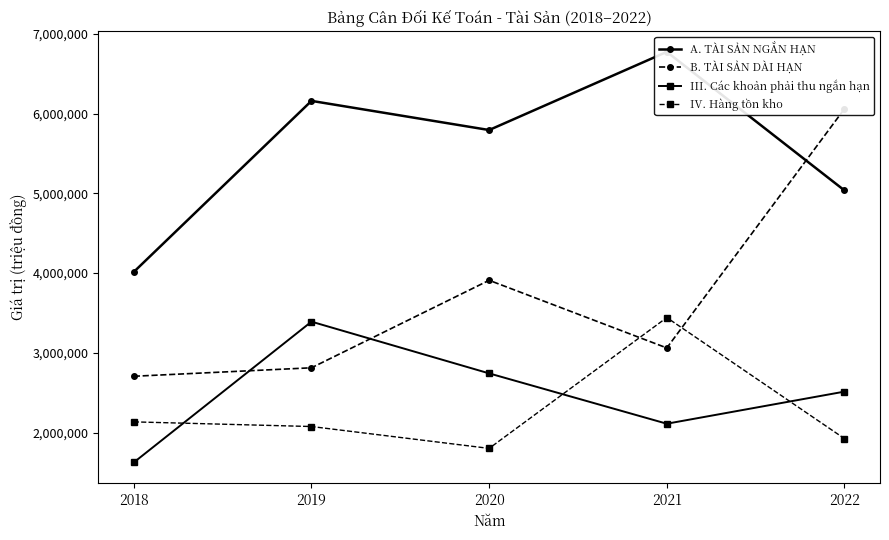

How many interior local peaks does the B. TÀI SẢN DÀI HẠN series have?

1